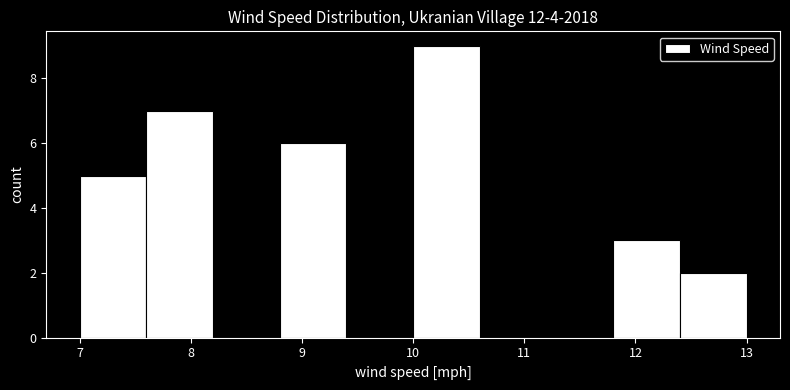

Reading left to right, transcribe this chart: for each bar, give the range it covers on the x-axis and its height. The values are not printed on the chart, so give them approximately, as read against the axis.

7.0 to 7.6: 5
7.6 to 8.2: 7
8.2 to 8.8: 0
8.8 to 9.4: 6
9.4 to 10.0: 0
10.0 to 10.6: 9
10.6 to 11.2: 0
11.2 to 11.8: 0
11.8 to 12.4: 3
12.4 to 13.0: 2